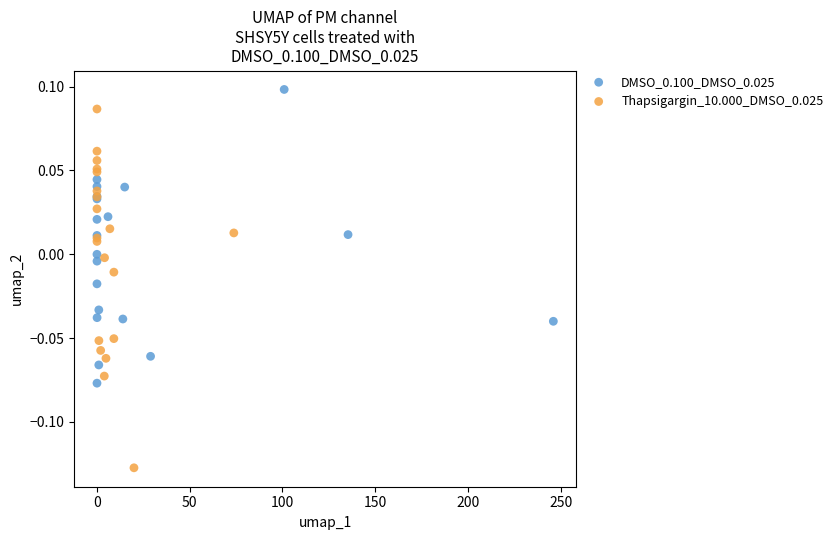

Which series contains the highest Y value?

DMSO_0.100_DMSO_0.025